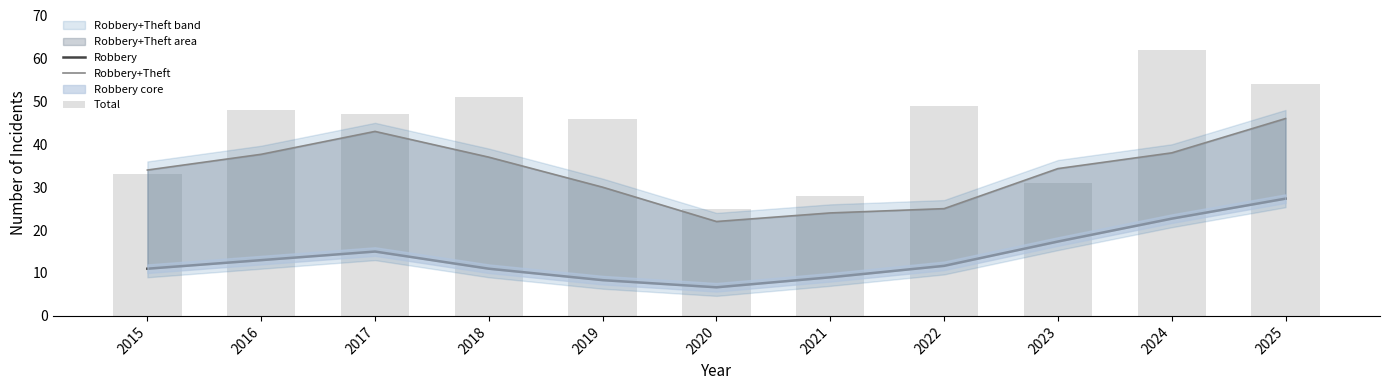

What is the spread (max minus min) of values at 2021?

19.0